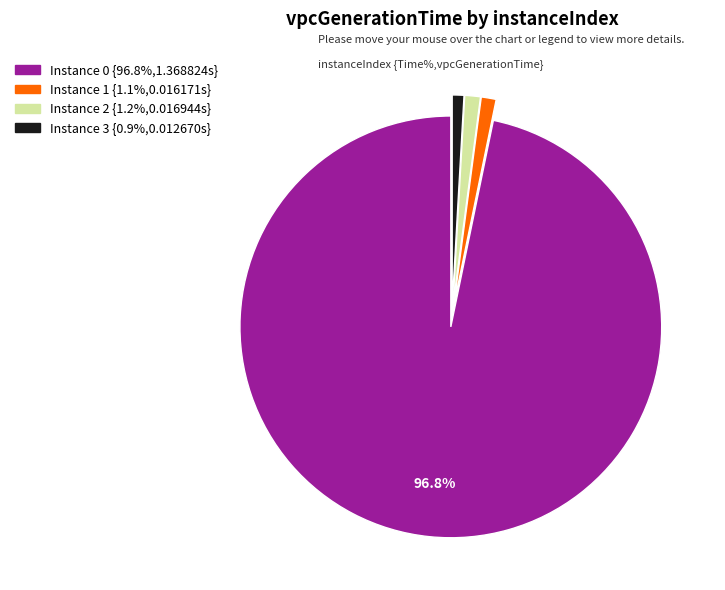

Is the sum of Instance 3 {0.9%,0.012670s} and Instance 1 {1.1%,0.016171s} greater than half?

No